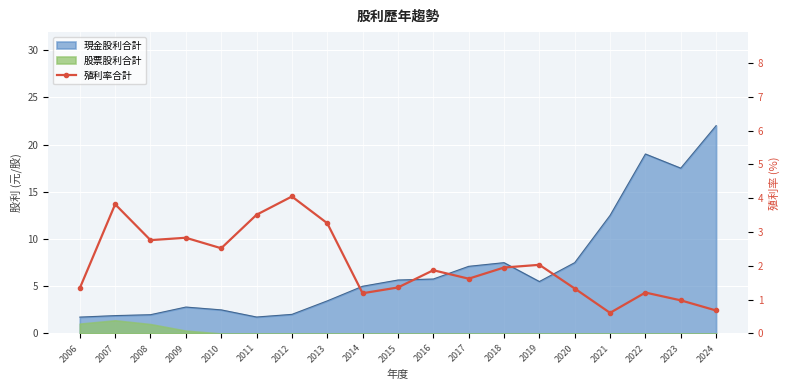

Where is the first local maximum?

2007